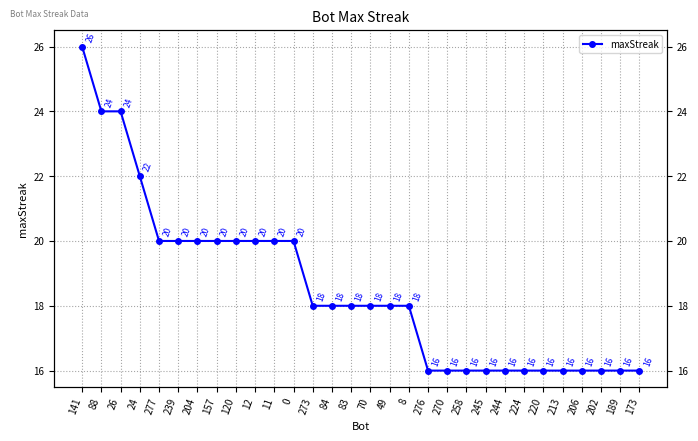

What is the sum of all values?

556